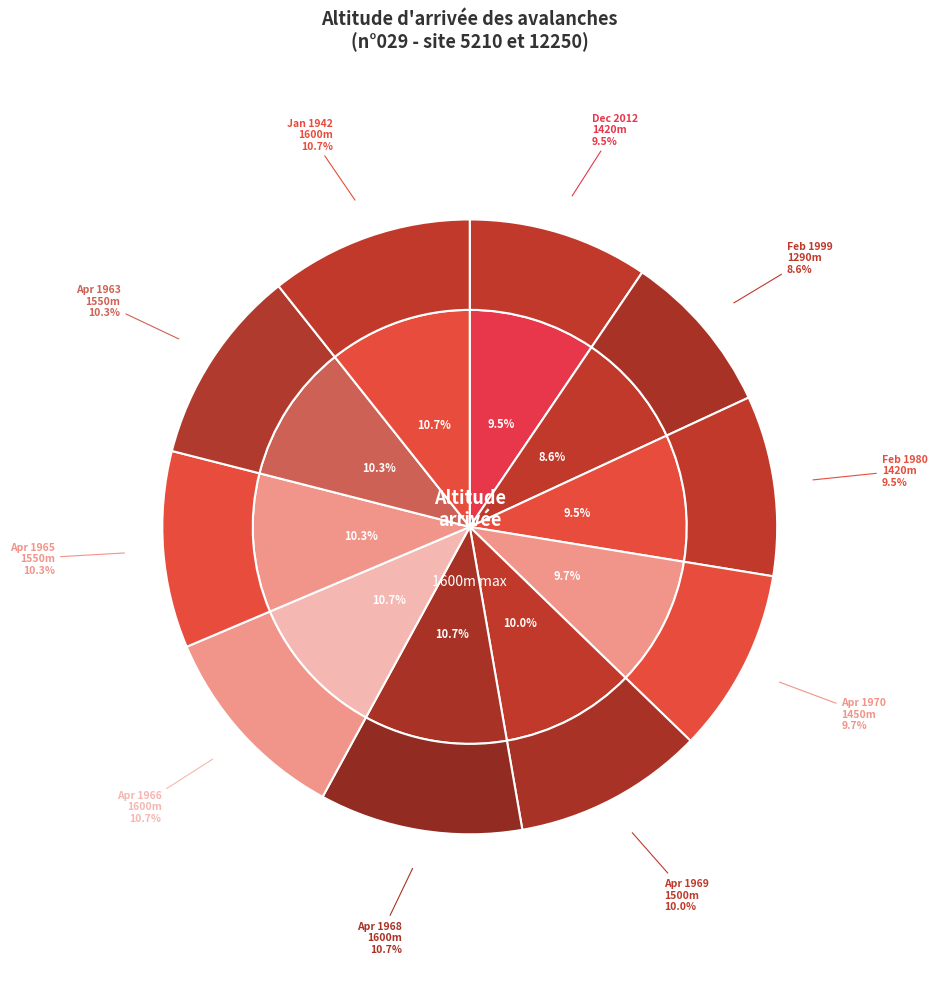

To the nearest percent, what portion does 1450 represent?

10%